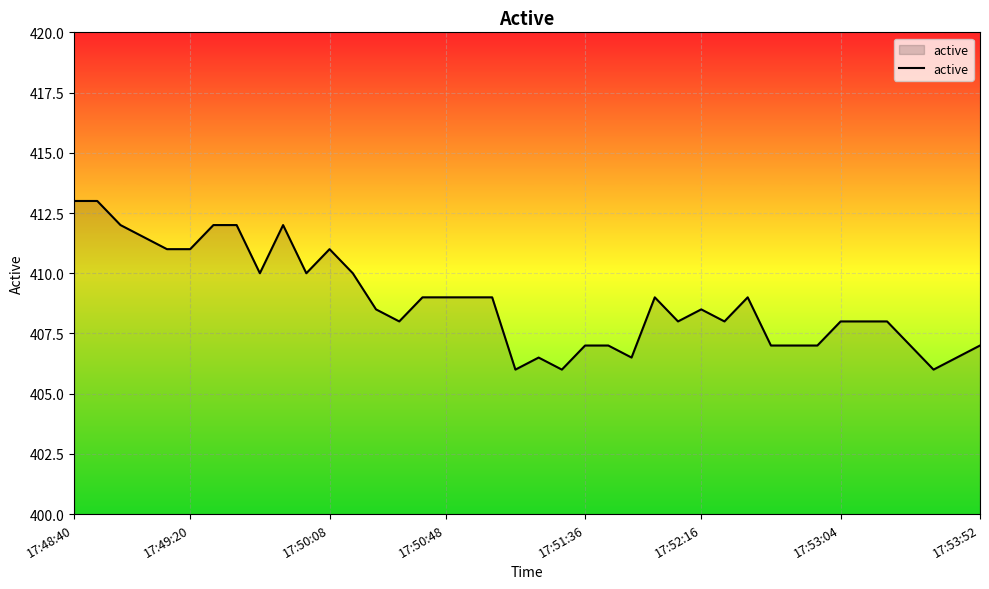

What is the maximum value shown in the chart?

413.0